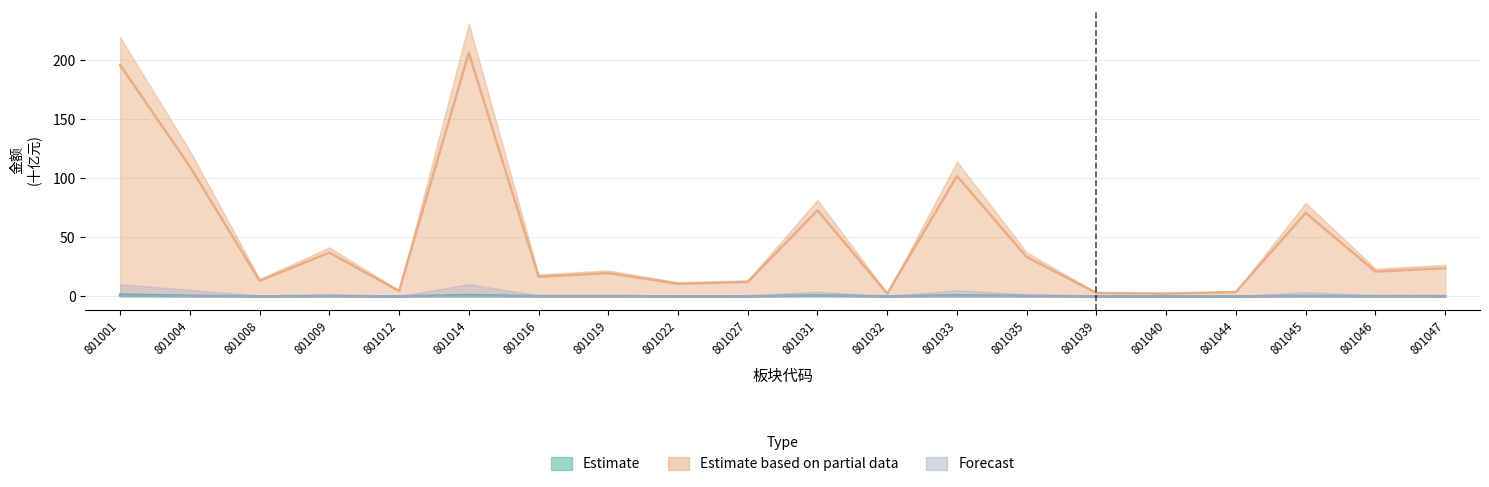

True or false: Estimate and Estimate based on partial data cross at least once.

False